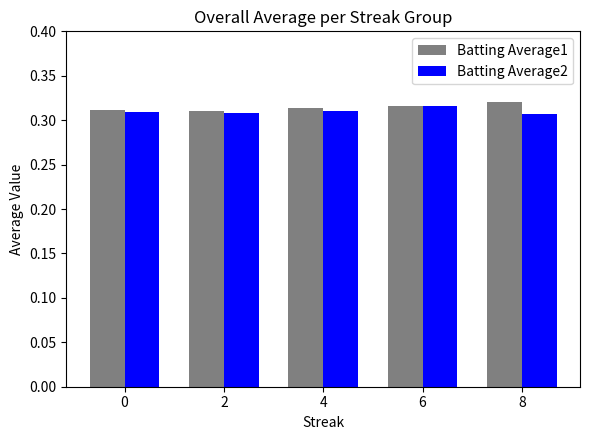

What is the sum of all Batting Average2 values?

1.6